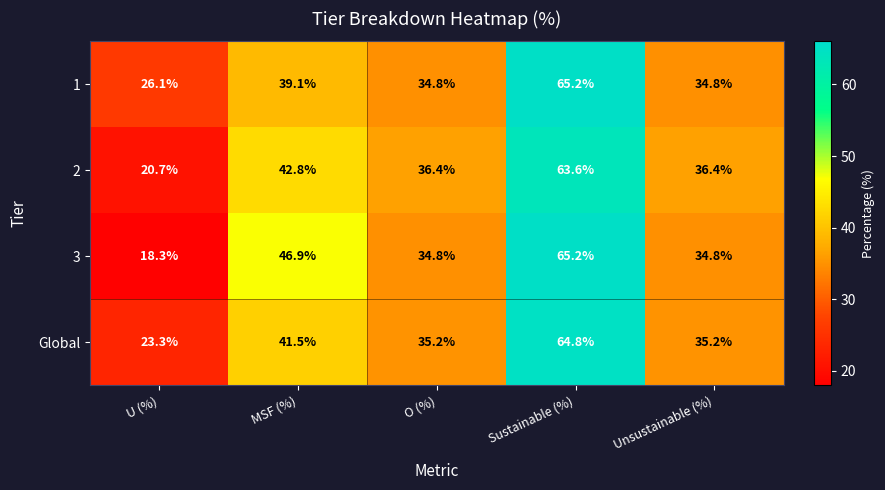

Count the number of data series in this chart.

4